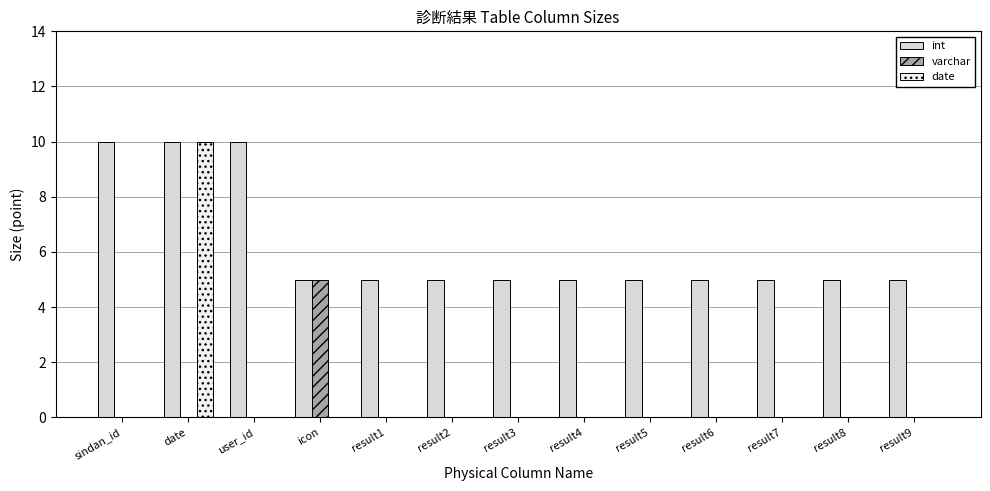

Reading left to right, extract all data points from this chart.

int: 10	10	10	5	5	5	5	5	5	5	5	5	5
varchar: 0	0	0	5	0	0	0	0	0	0	0	0	0
date: 0	10	0	0	0	0	0	0	0	0	0	0	0